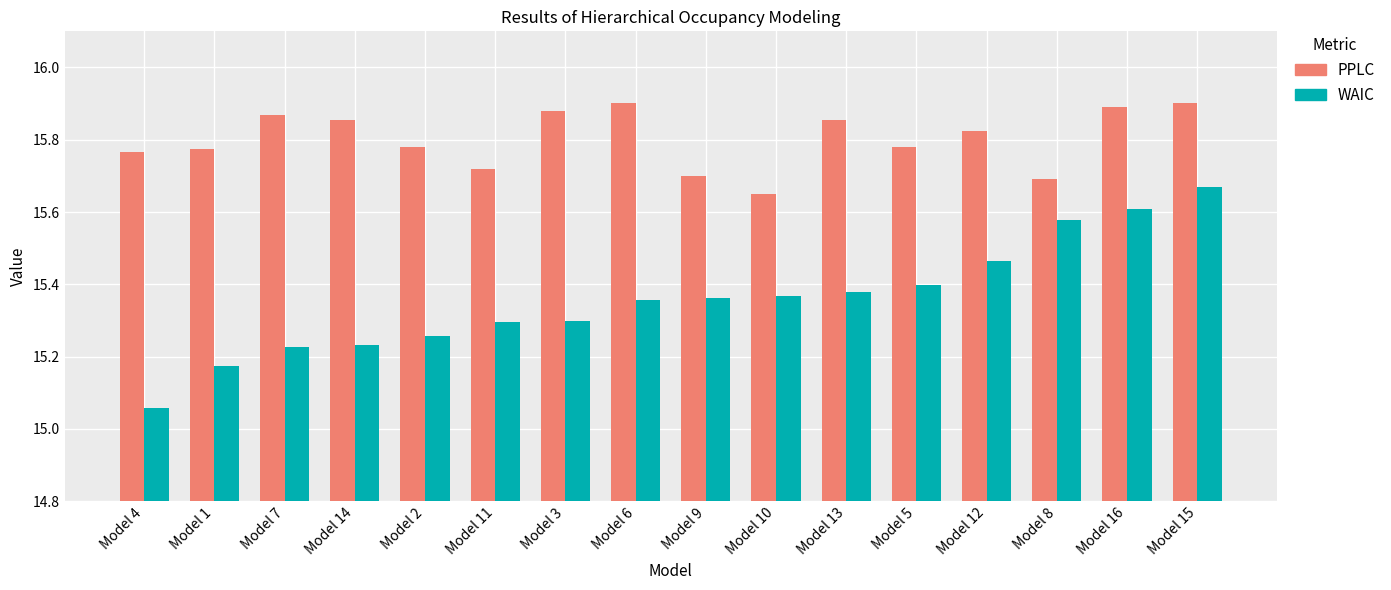

What is the difference between the highest and lowest values at Model 5?

0.4